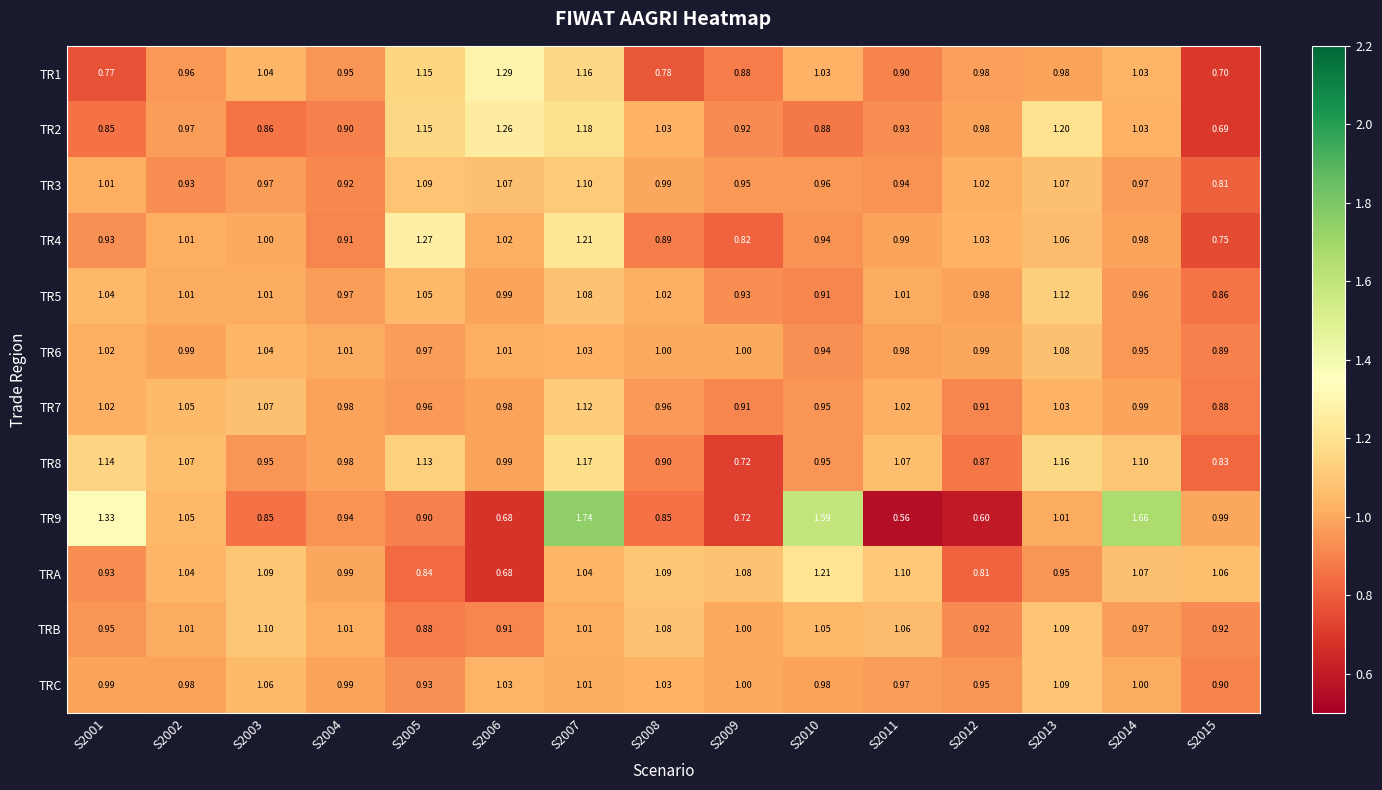

Is the value of TRC at S2003 greater than the value of TR9 at S2015?

Yes